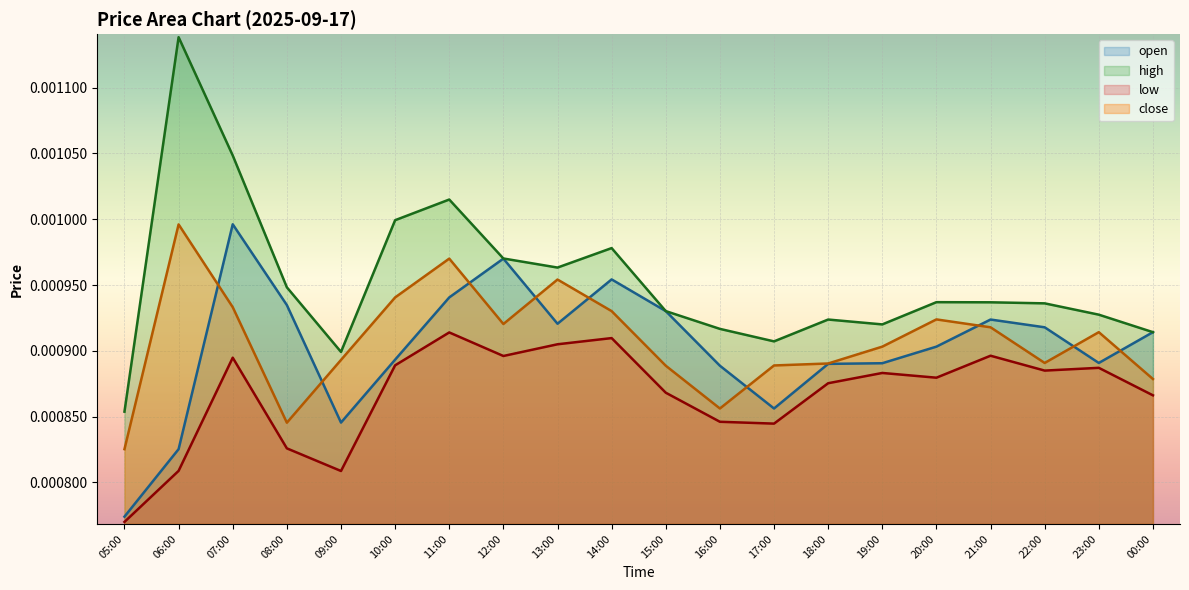

Which category has the lowest value across all series?

05:00